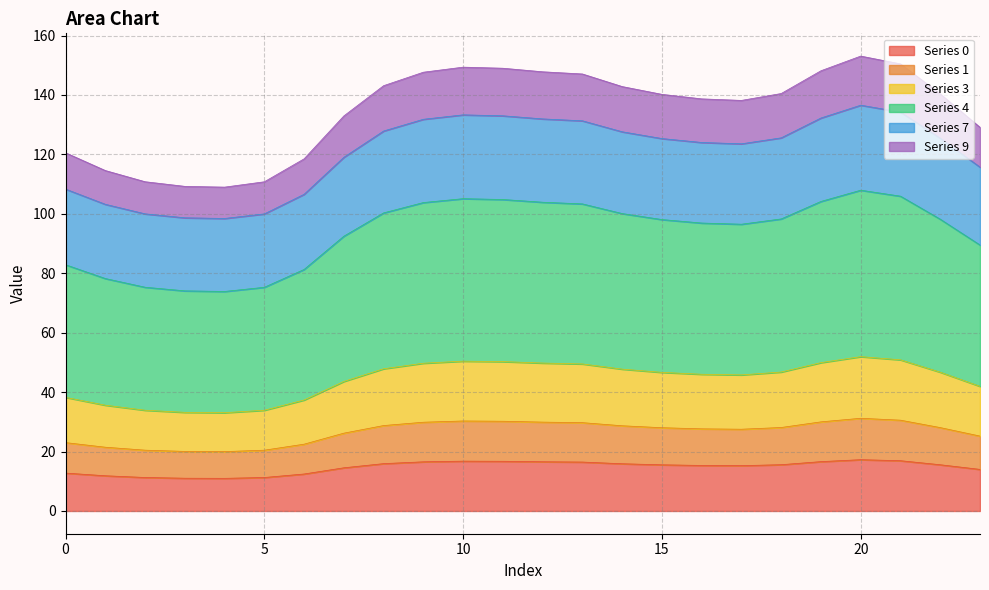

Where does the 1 series first go above 125?

8